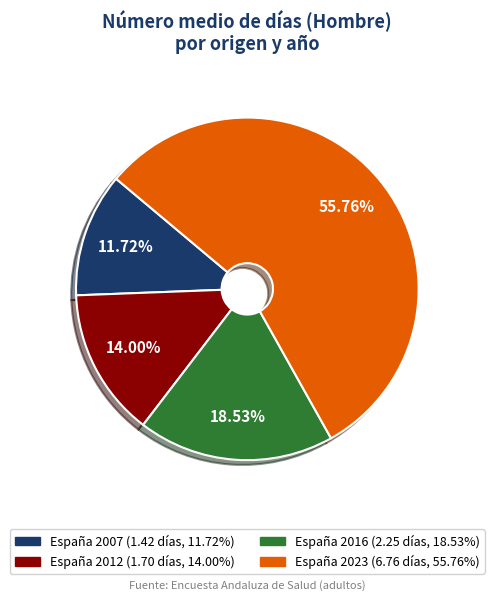

Between España 2012 and España 2007, which is larger?

España 2012